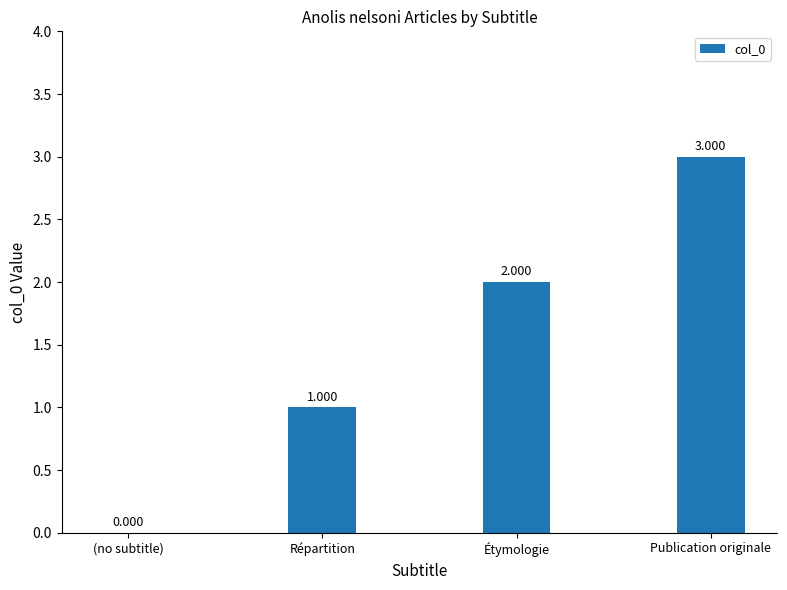

What is the difference between the values at (no subtitle) and Répartition?

1